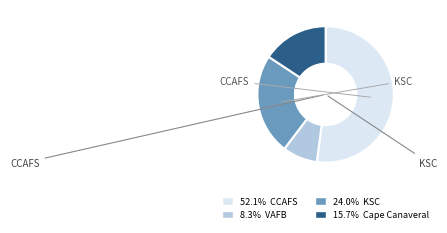

Does any single category account for the majority?

Yes